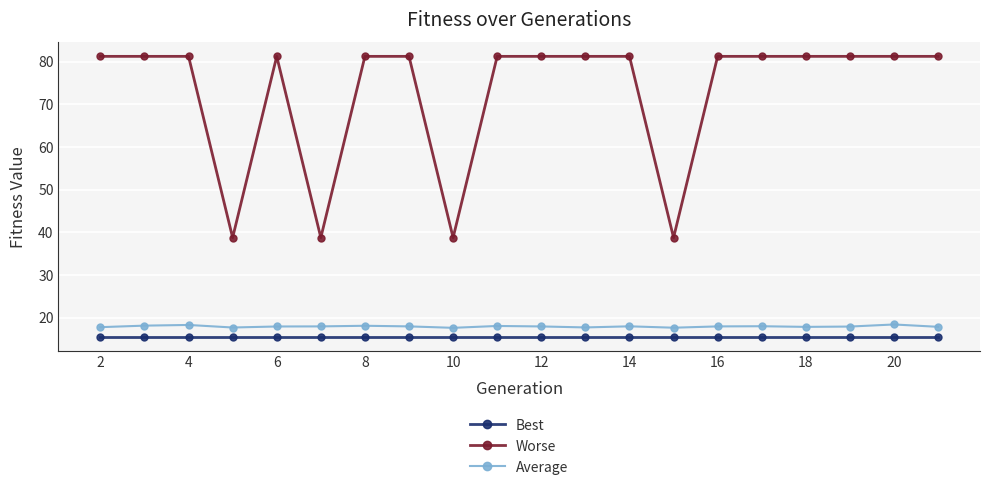

What is the average value of the Worse series?

72.7